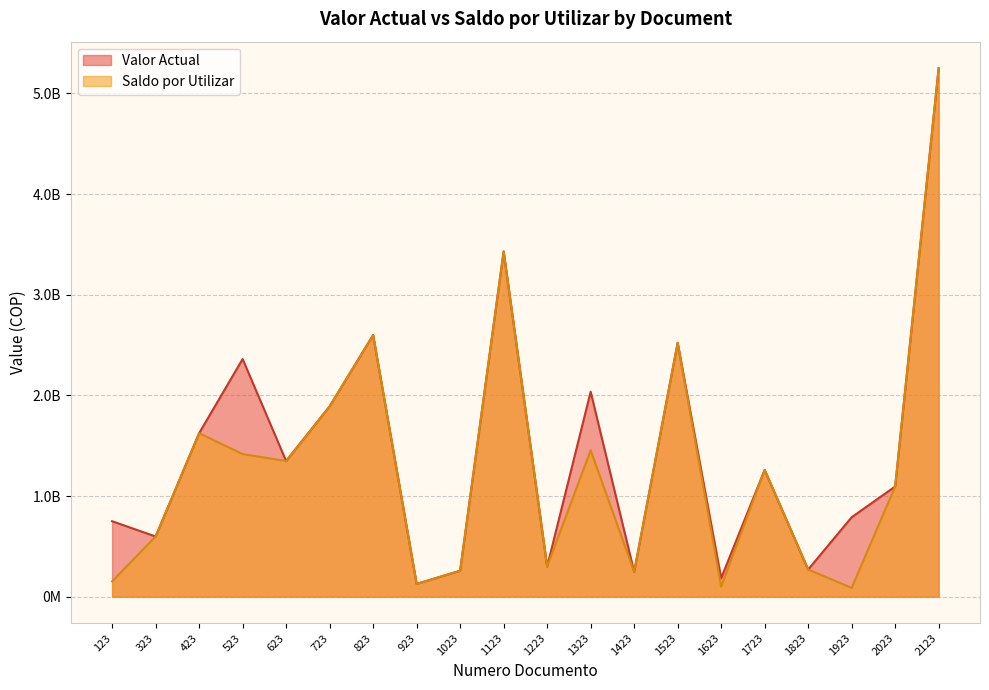

Between 323 and 2123, which is larger?

2123